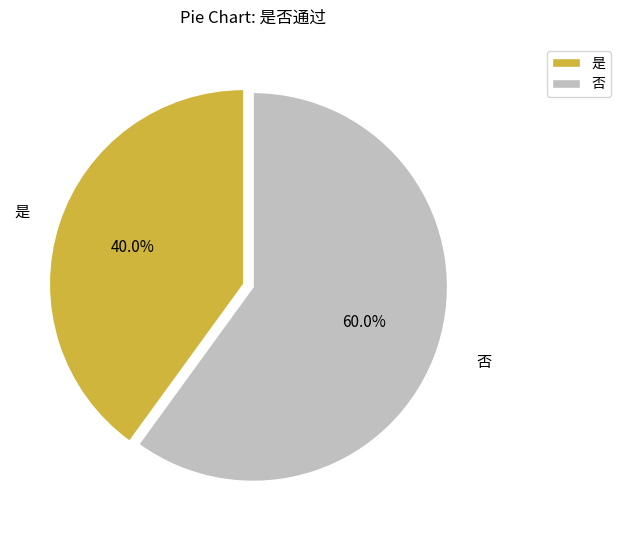

What percentage is the 否 slice, to the nearest percent?

60%